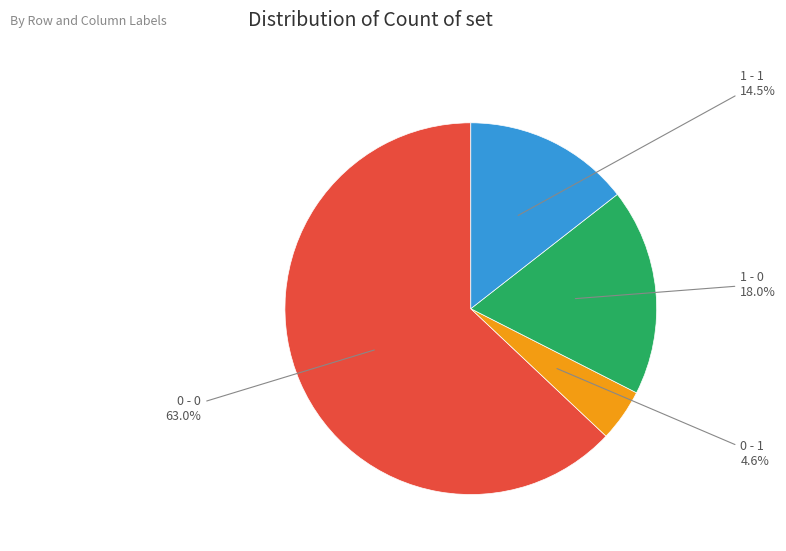

What is the largest slice in the pie chart?

0 - 0